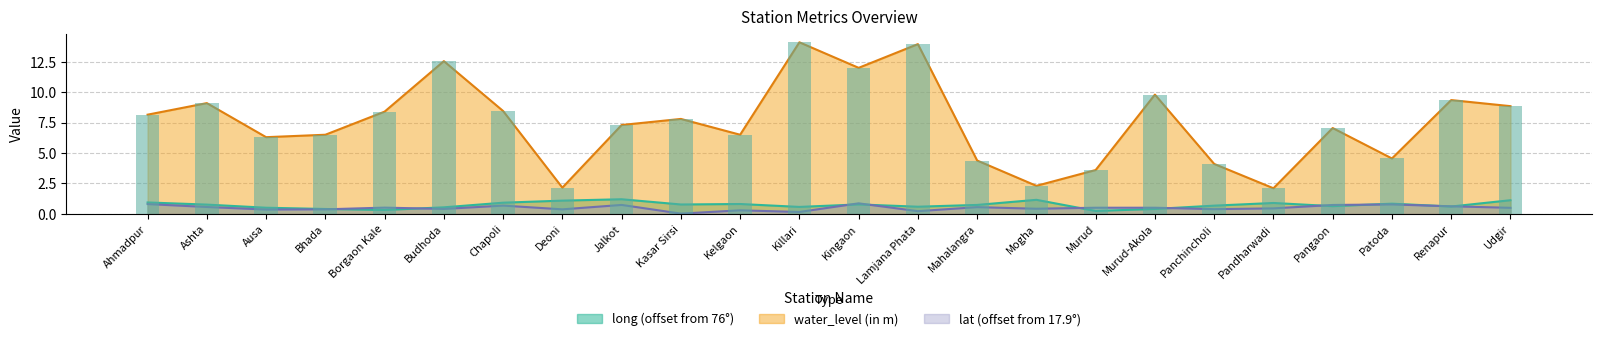

At which label does water_level (in m) first exceed 7?

Ahmadpur